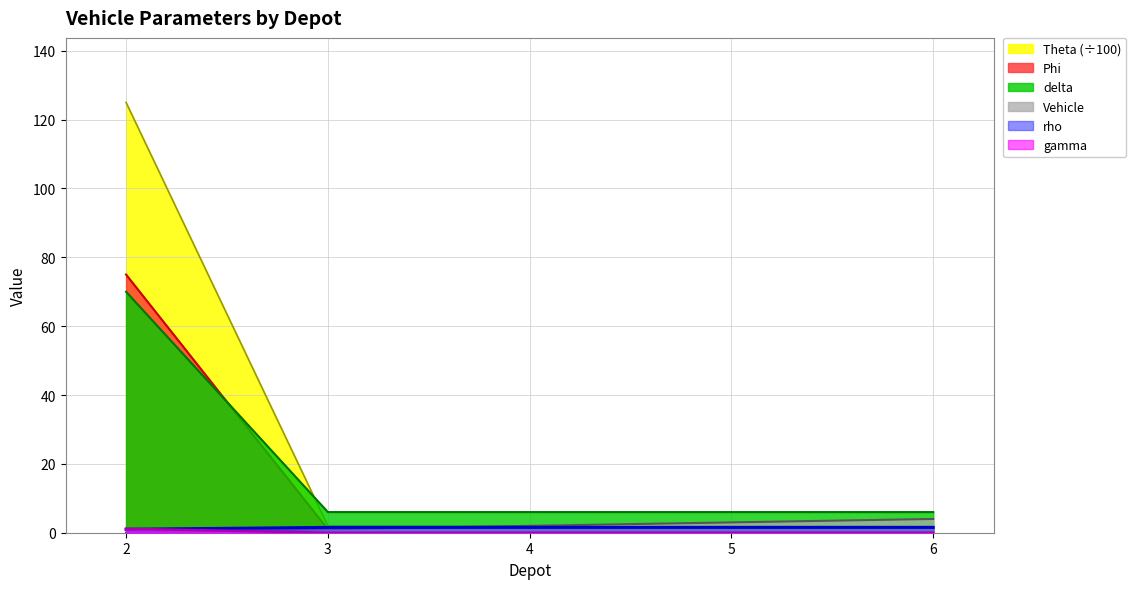

Which series has the largest range (max minus min)?

Theta (÷100)